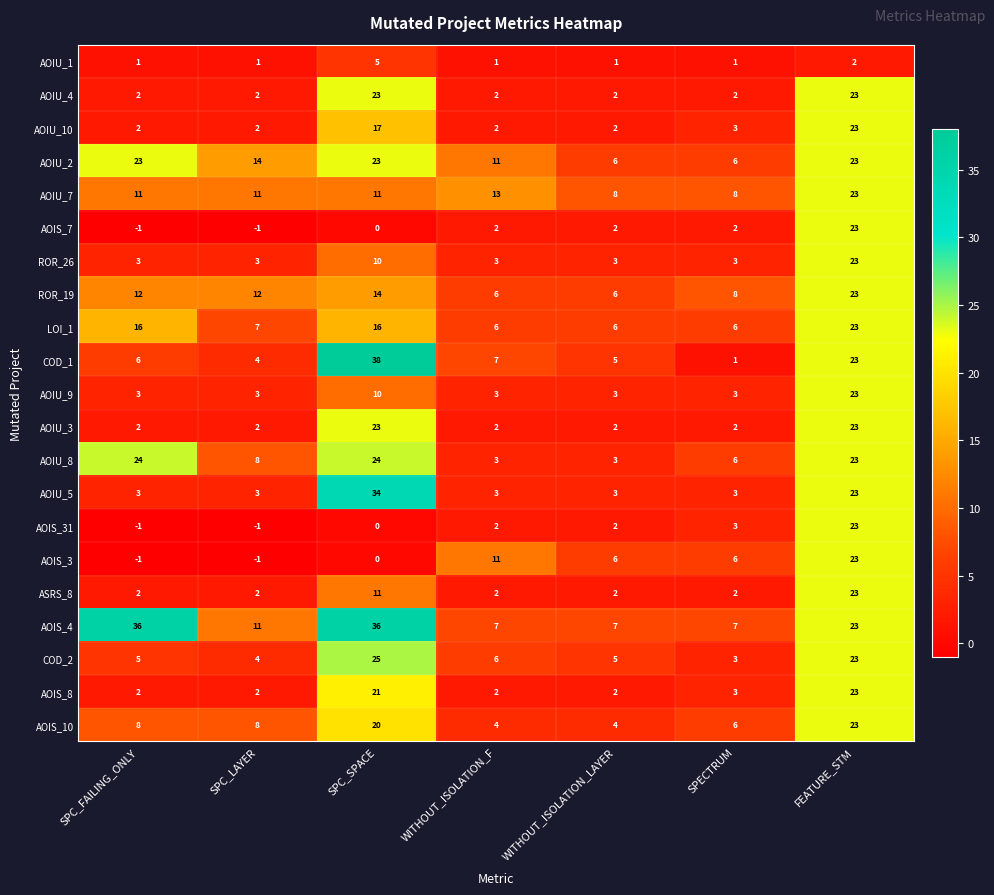

Which series has the largest total across all categories?

AOIS_4